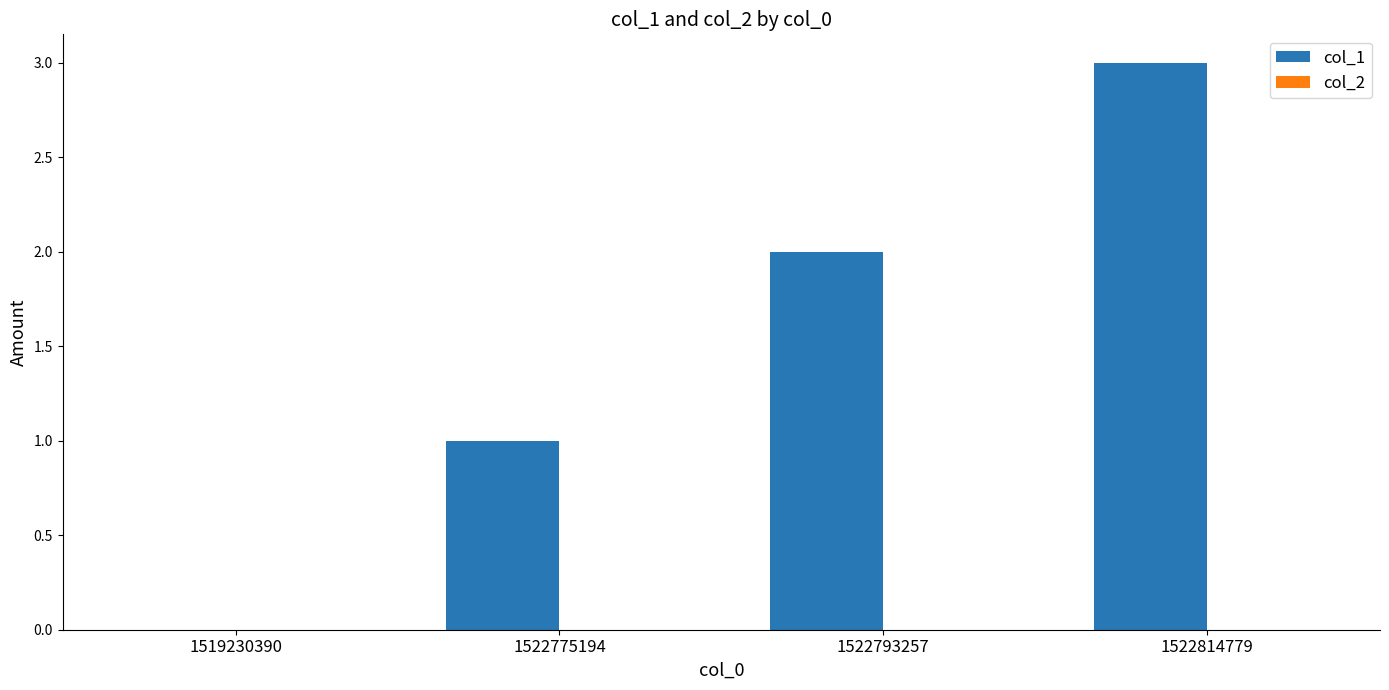

What is the change in value from 1522793257 to 1522814779?

+1